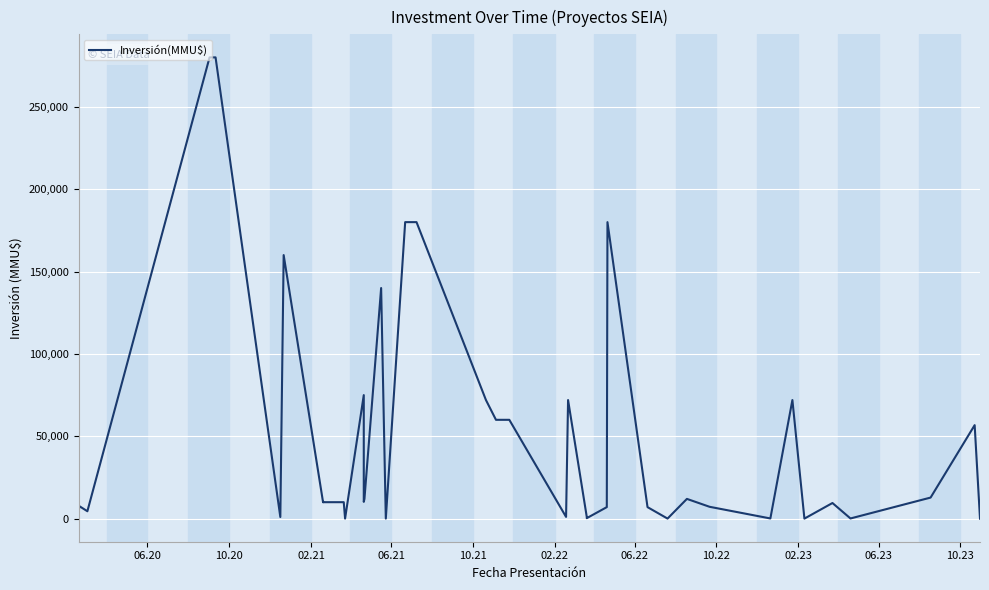

Reading left to right, extract all data points from this chart.

4500.0	7590.0	4500.0	280000.0	280000.0	1000.0	160000.0	10000.0	10213.0	10000.0	10000.0	50.0	75000.0	10213.0	12000.0	140000.0	50.0	180000.0	180000.0	72000.0	60000.0	60000.0	1070.0	72000.0	1070.0	300.0	7000.0	180000.0	7000.0	50.0	12000.0	7200.0	120.0	72000.0	30.0	9500.0	120.0	12800.0	56770.0	1.5